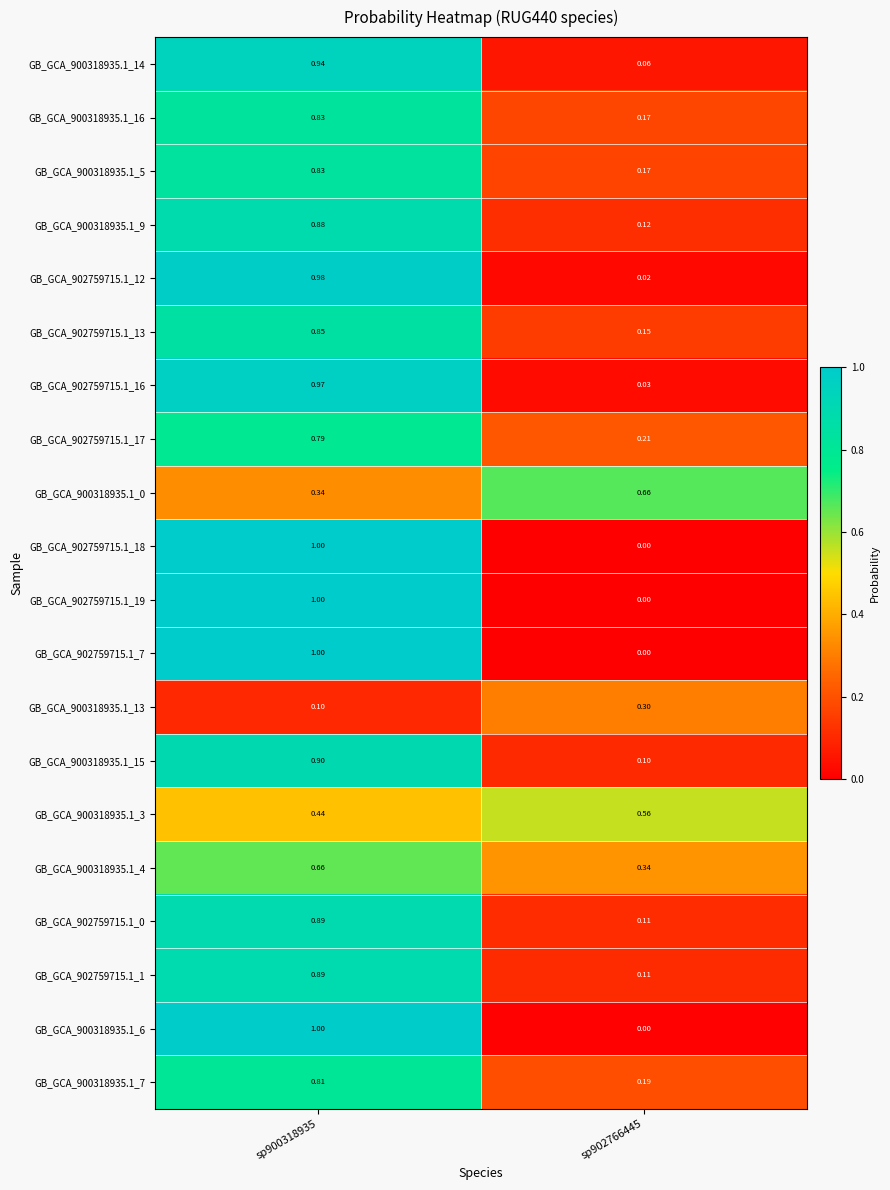

Is the value of GB_GCA_900318935.1_14 at sp900318935 greater than the value of GB_GCA_900318935.1_5 at sp902766445?

Yes